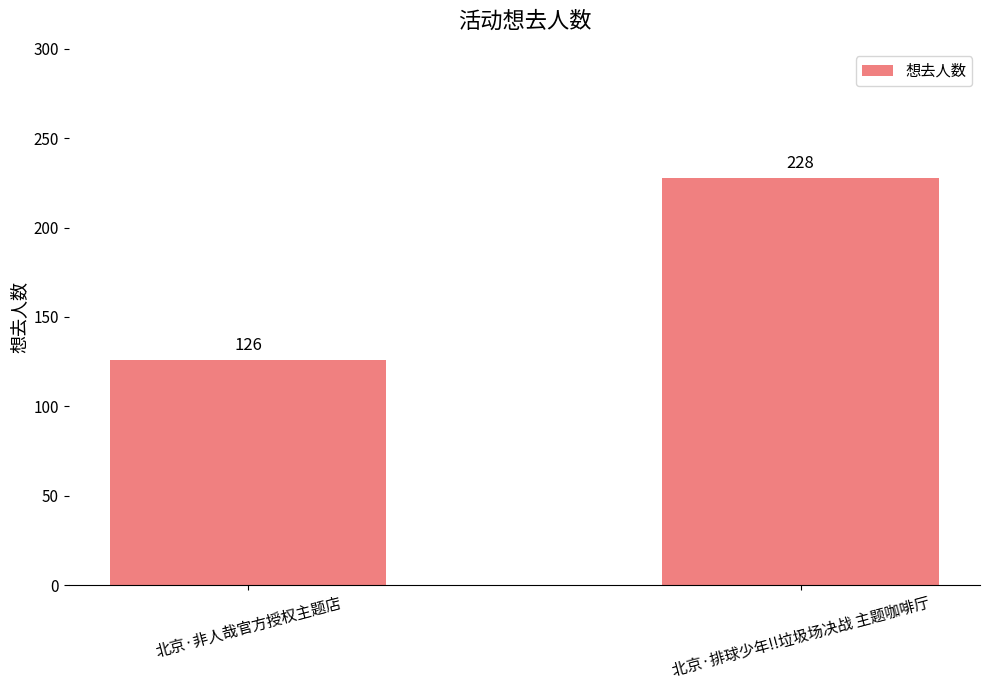

What is the sum of all values?

354